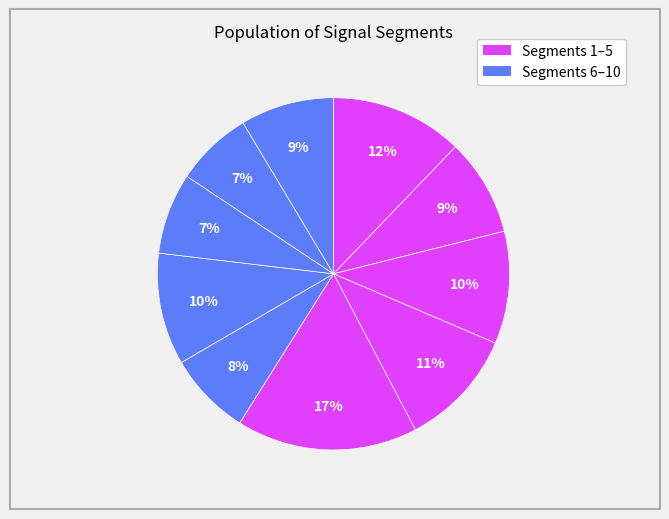

How many segments does this pie chart have?

10